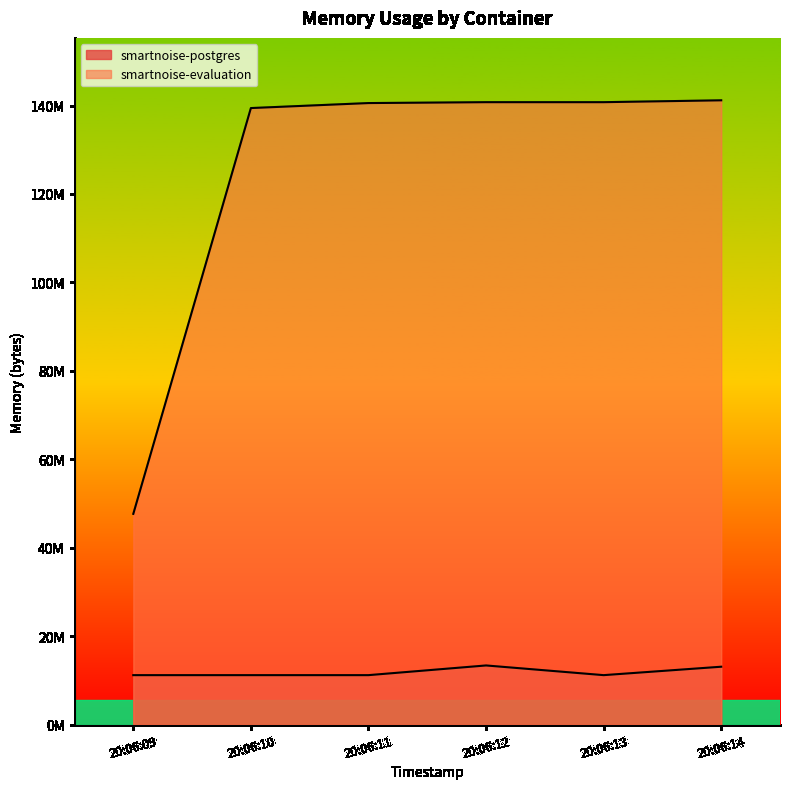

Does the chart display data point markers on the line(s)?

No